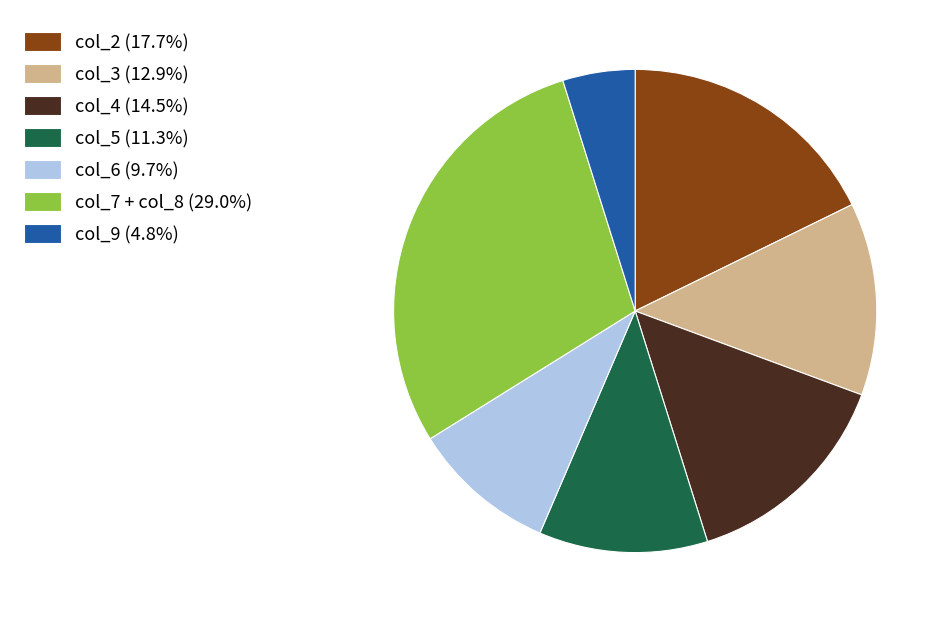

Is there a majority slice in this chart?

No